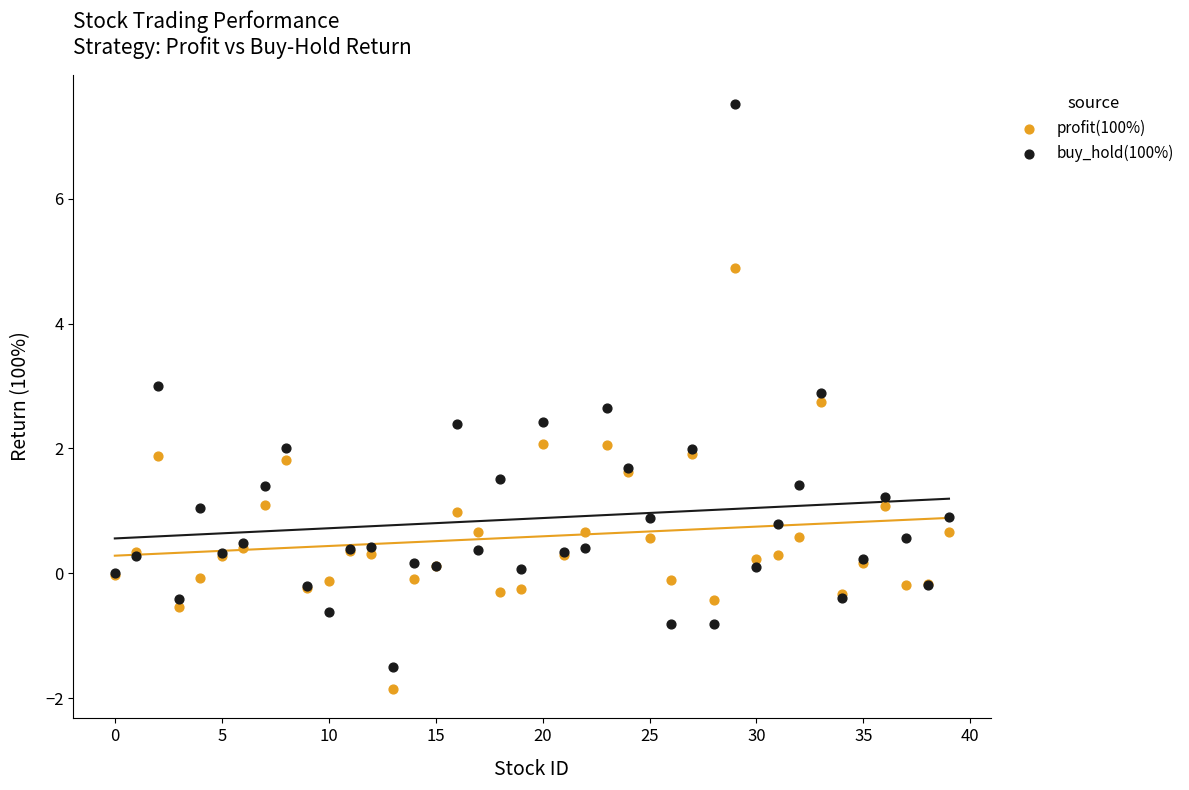

Which series contains the highest Y value?

buy_hold(100%)